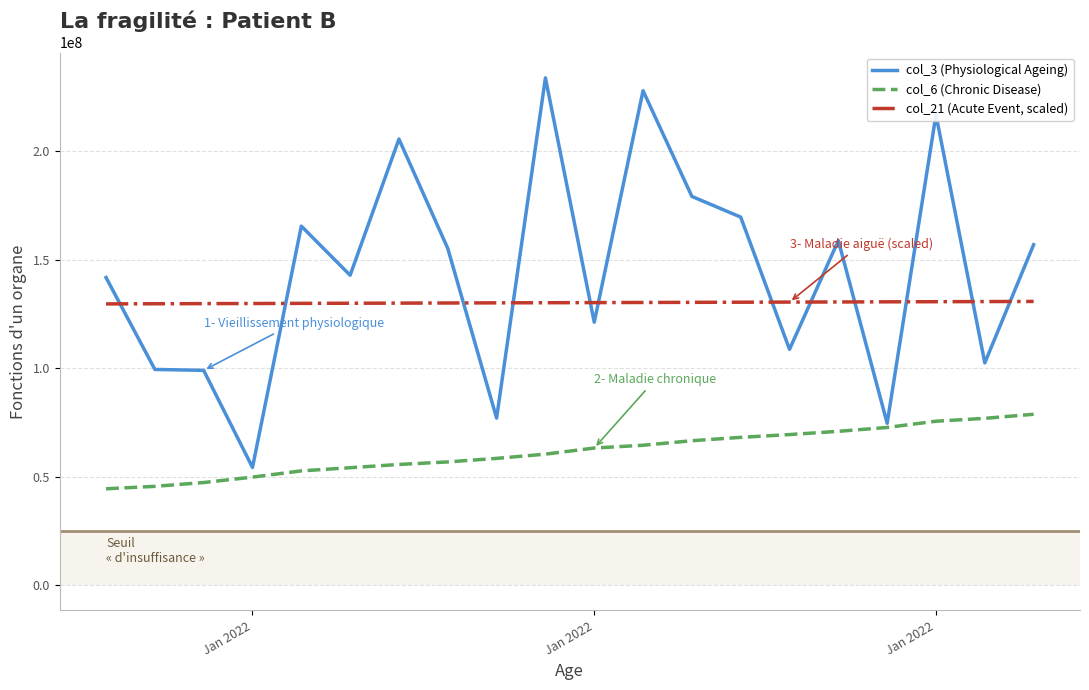

What is the difference between the second highest and second lowest values in the col_6 (Chronic Disease) series?

31351905